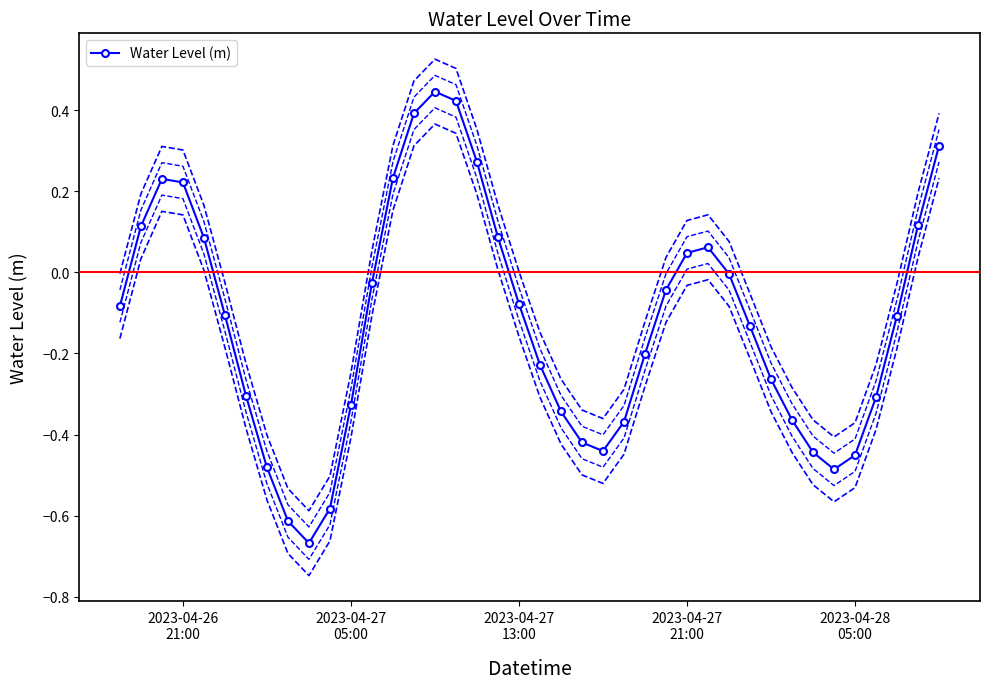

True or false: Water Level (m) has more than 1 points higher than both neighbors.

True